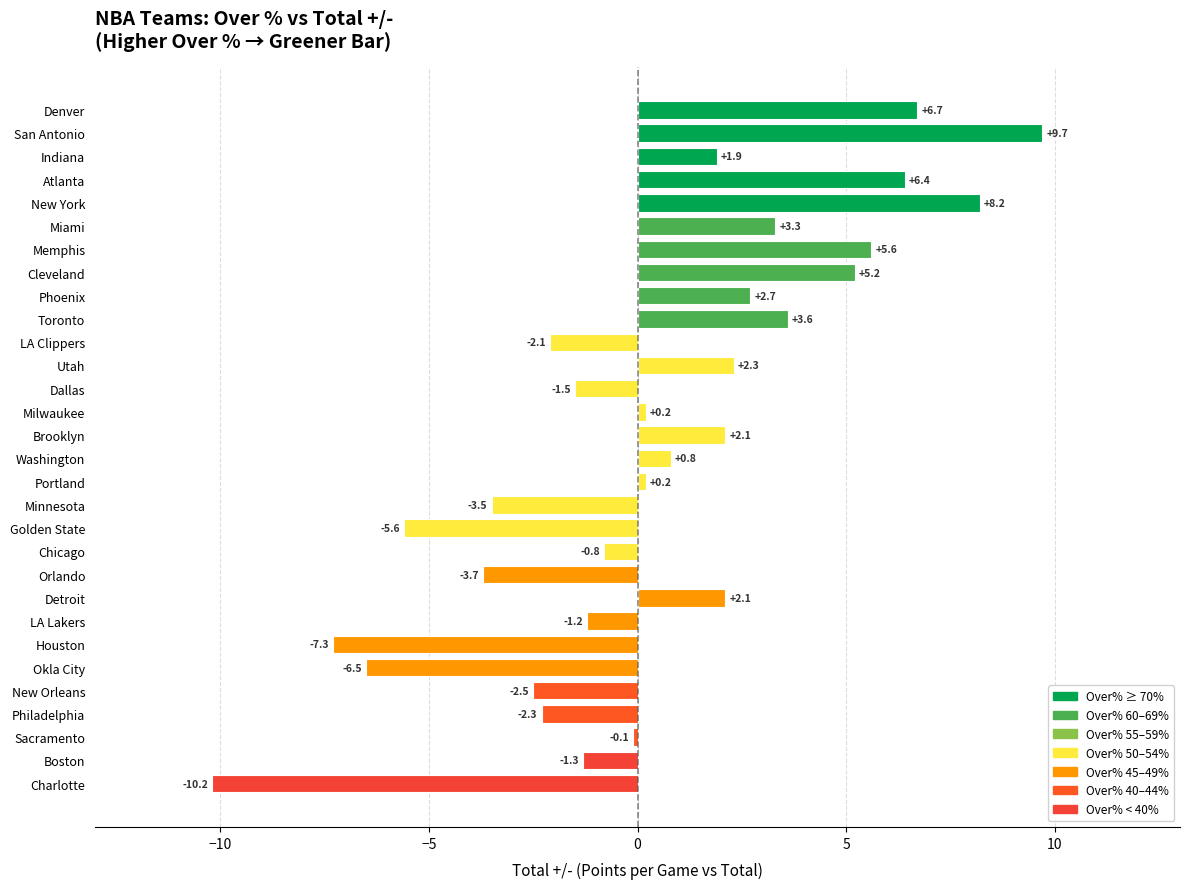

Does the chart contain stacked bars?

No